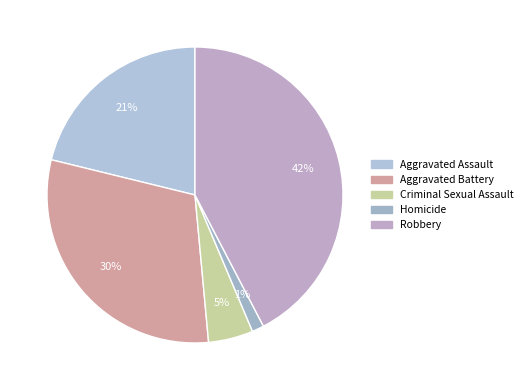

Rank the categories by value from lowest to highest.

Homicide, Criminal Sexual Assault, Aggravated Assault, Aggravated Battery, Robbery